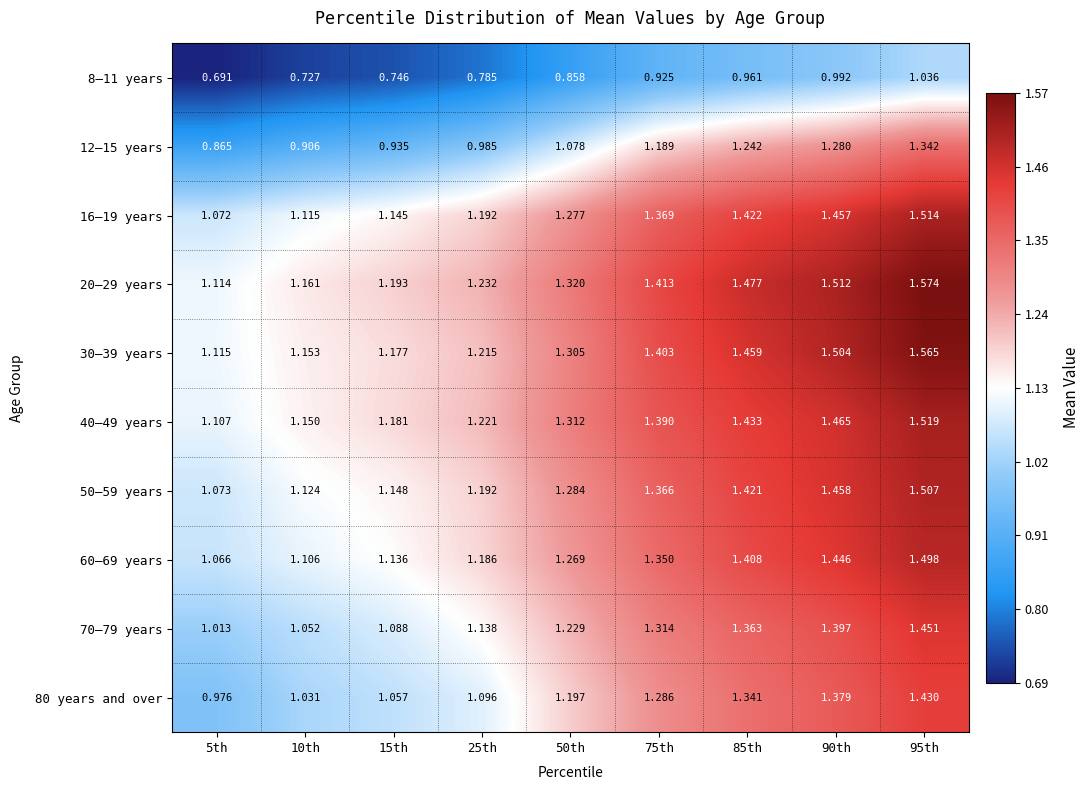

Count the number of data series in this chart.

10